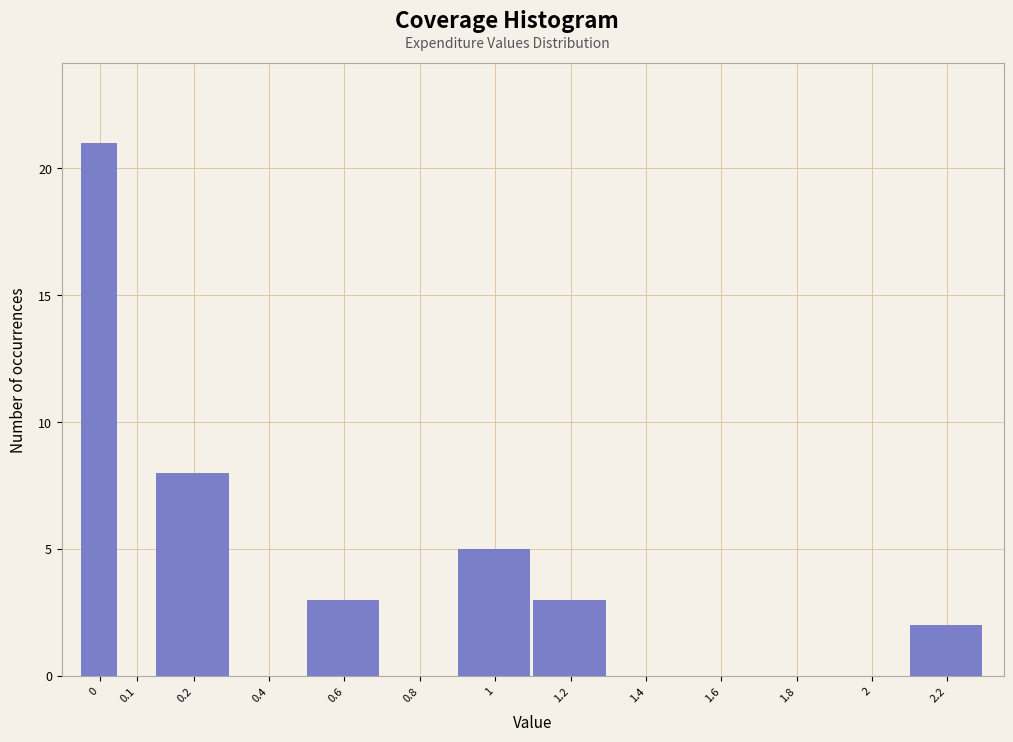

Reading left to right, list all the values displayed in this chart.

0=21	0.1=0	0.2=8	0.4=0	0.6=3	0.8=0	1=5	1.2=3	1.4=0	1.6=0	1.8=0	2=0	2.2=2